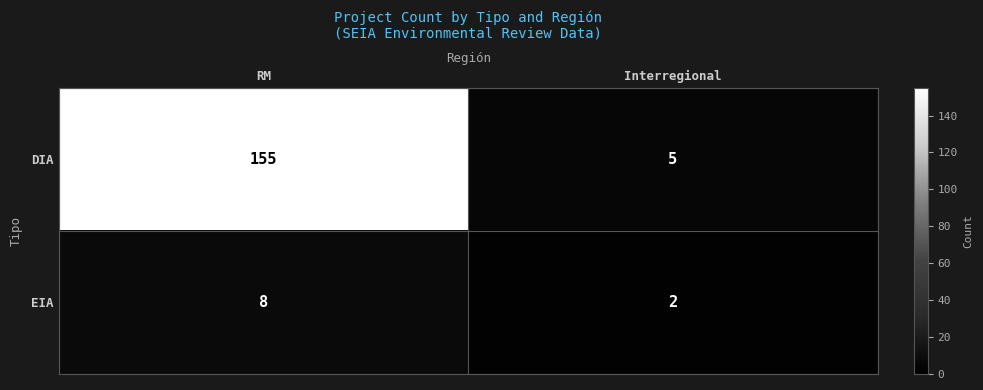

How many data points does each series have?

2